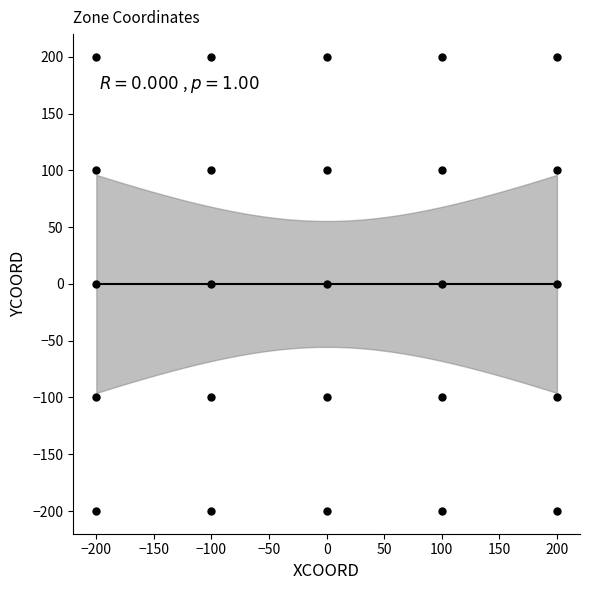

What is the range of X values (max minus min)?

400